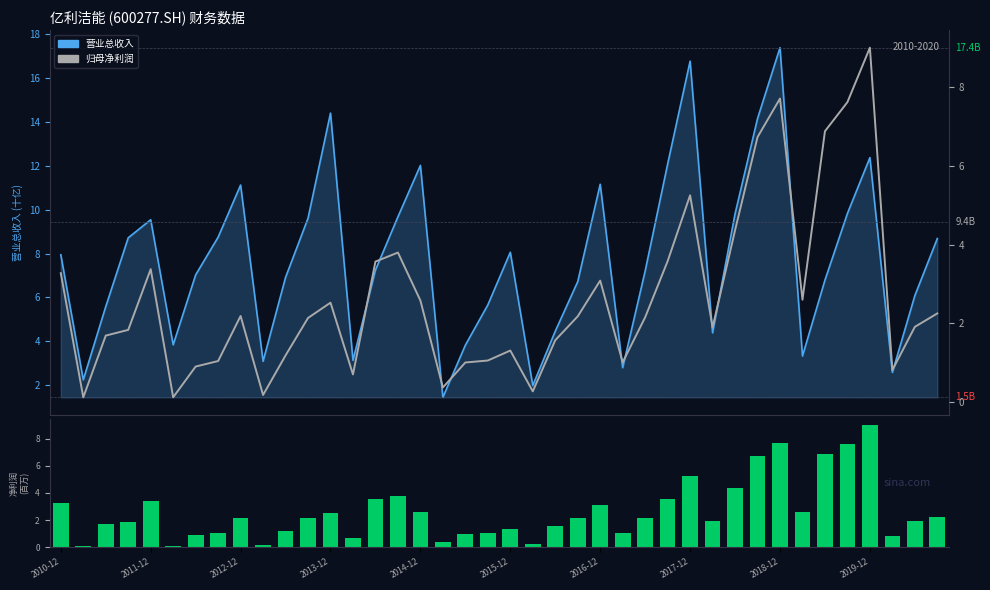

What is the minimum value for TOTAL_OPERATE_INCOME (亿)?

1.5